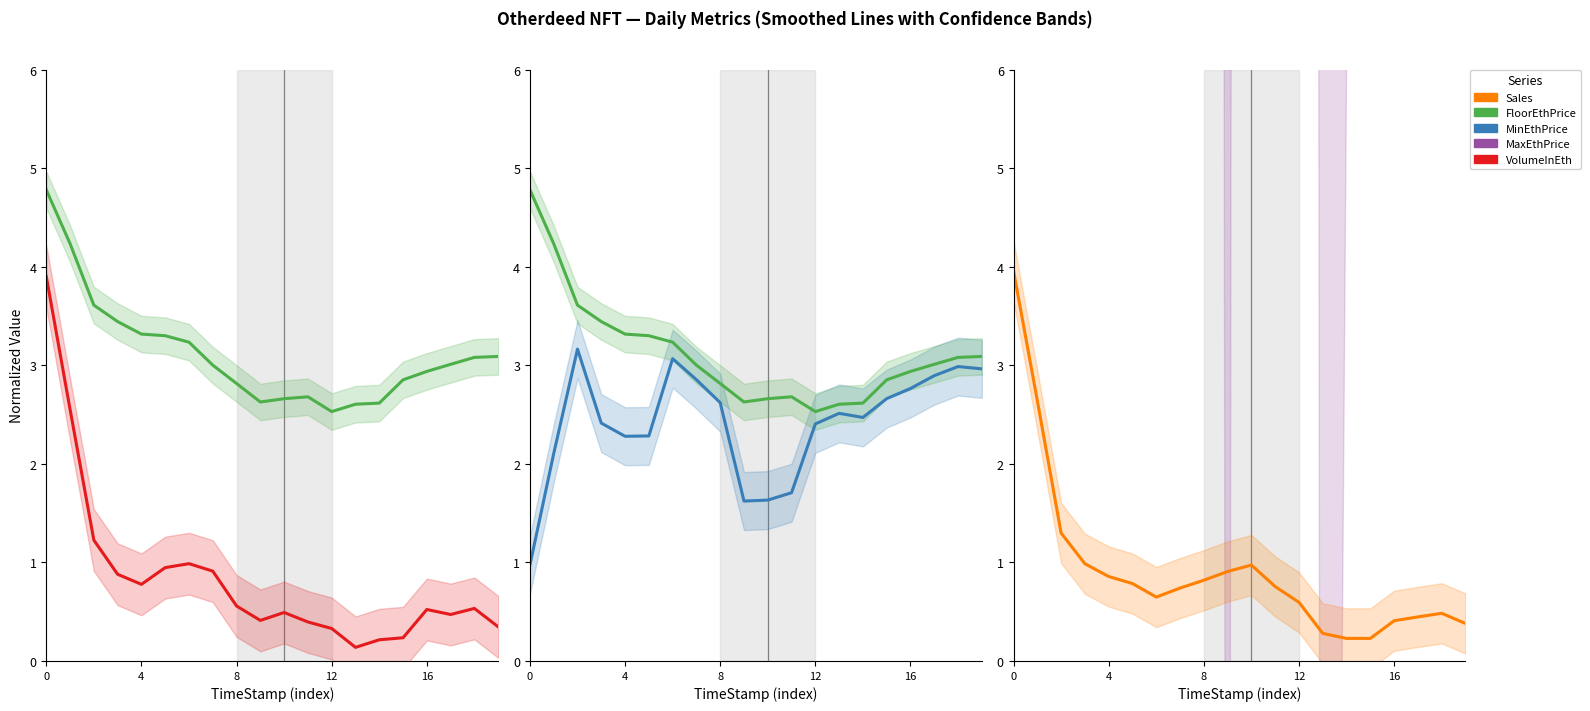

What is the maximum value shown in the chart?

331.5